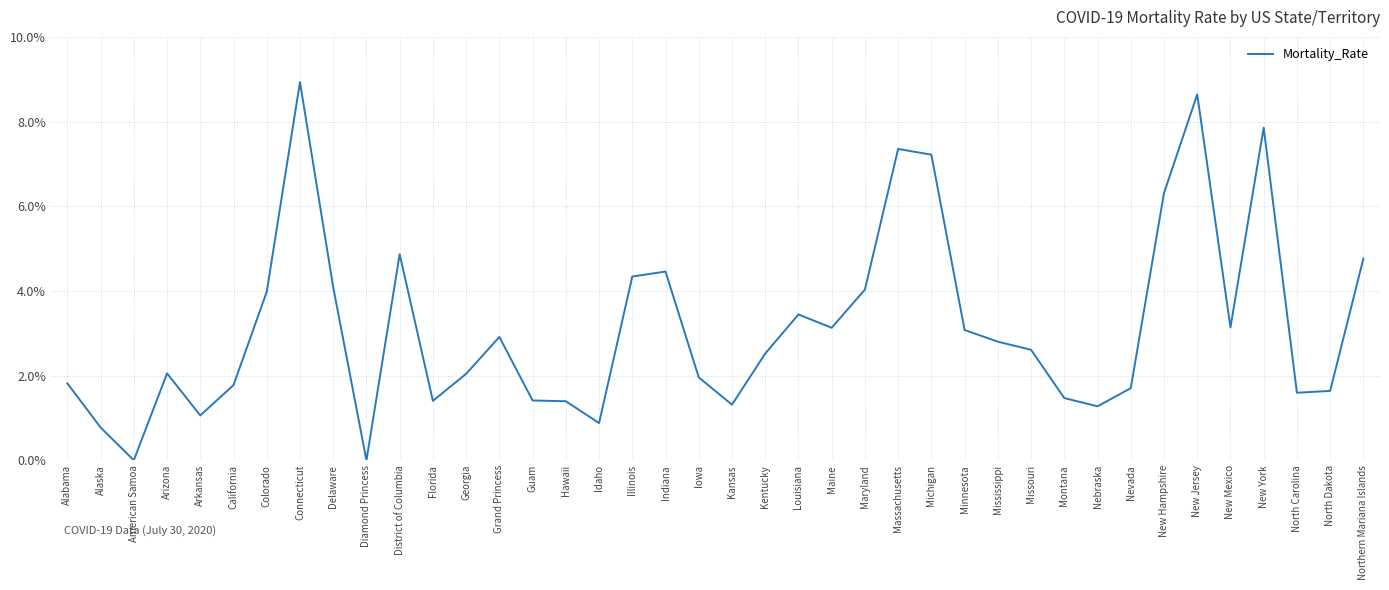

What is the approximate value at Mississippi?

2.8